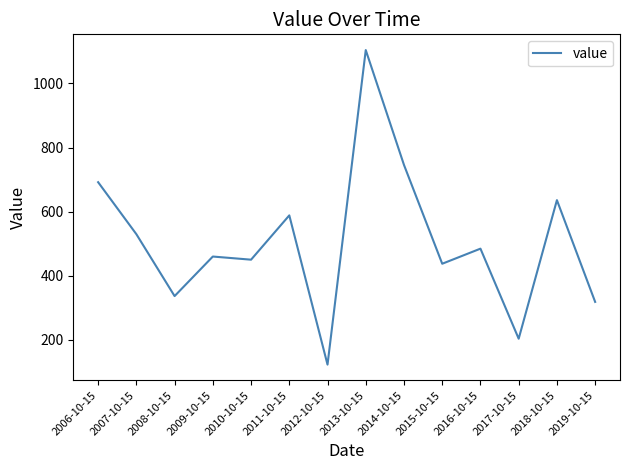

What is the ratio of the value at 2011-10-15 to the value at 2009-10-15?

1.3